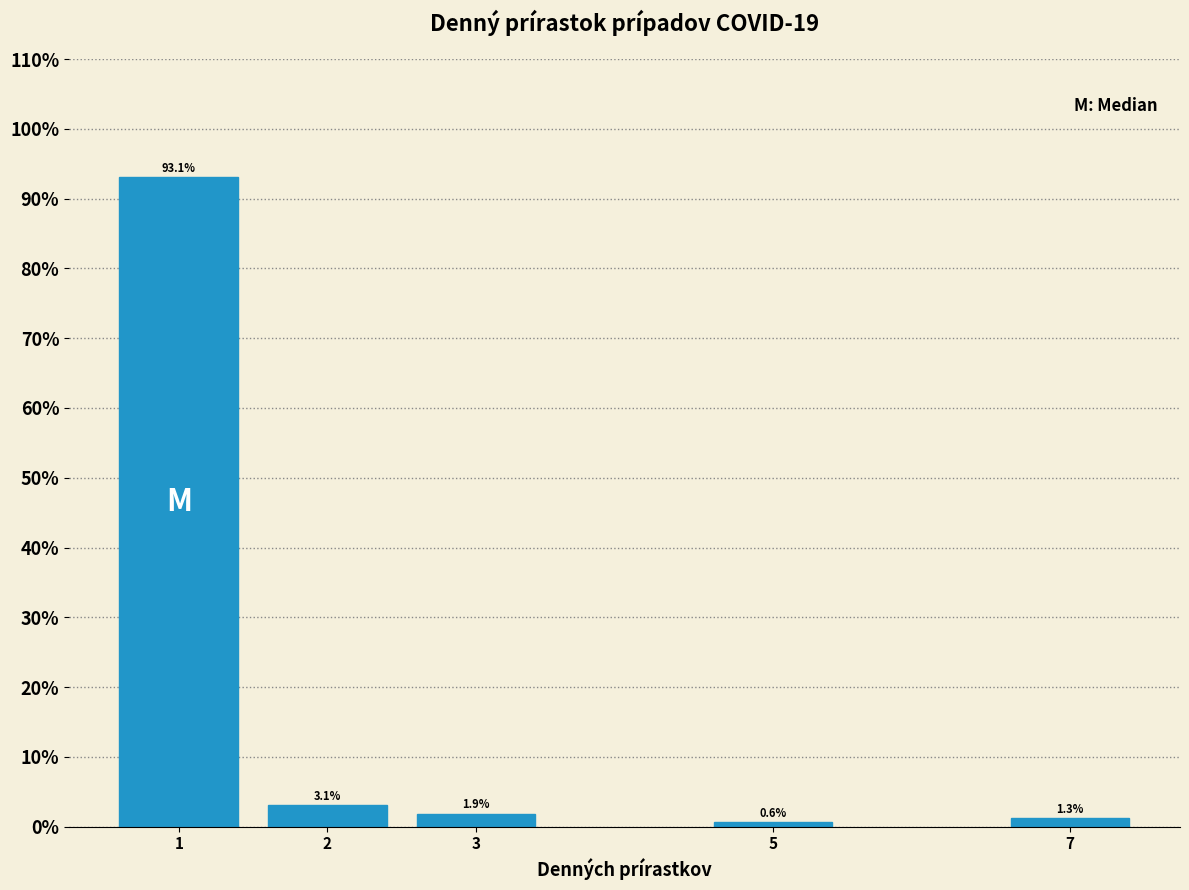

Reading left to right, what are all the values shown in this chart?

93.1	3.1	1.9	0.6	1.3